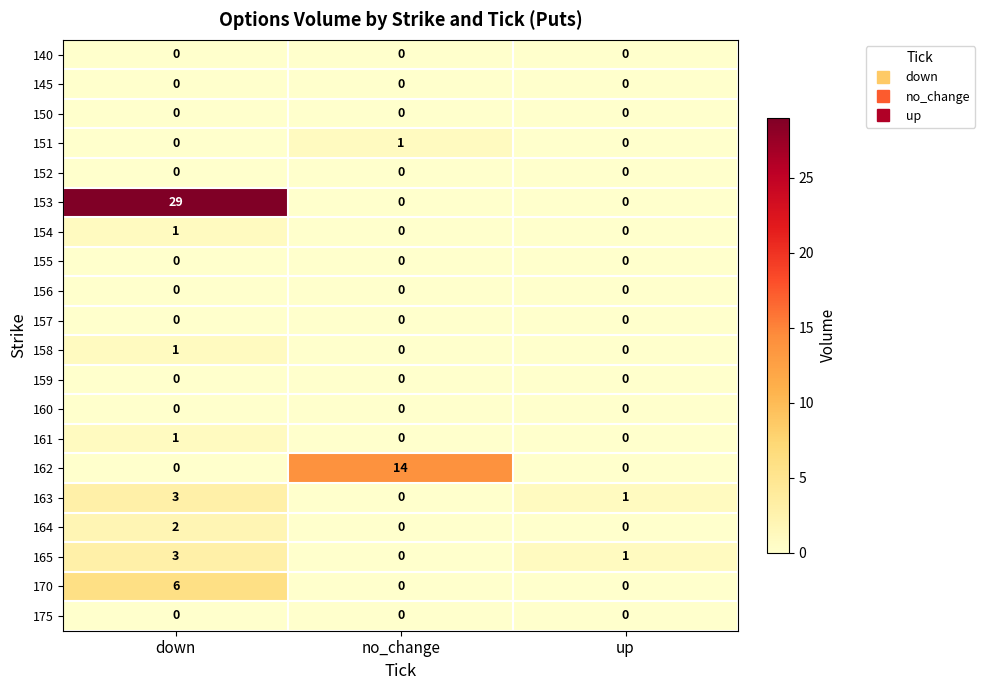

Which series has the largest total across all categories?

153